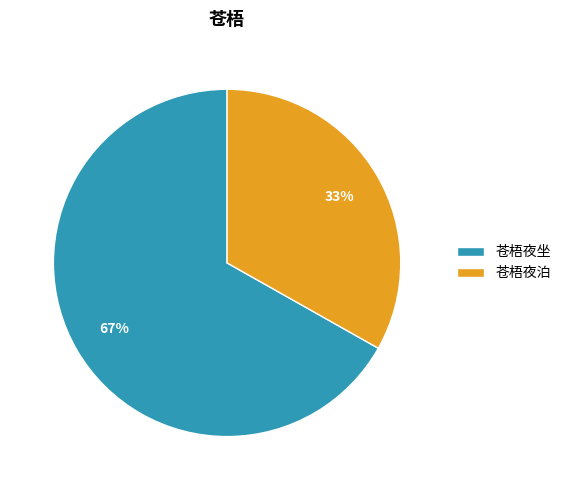

To the nearest percent, what percentage of the pie is 苍梧夜泊?

33%